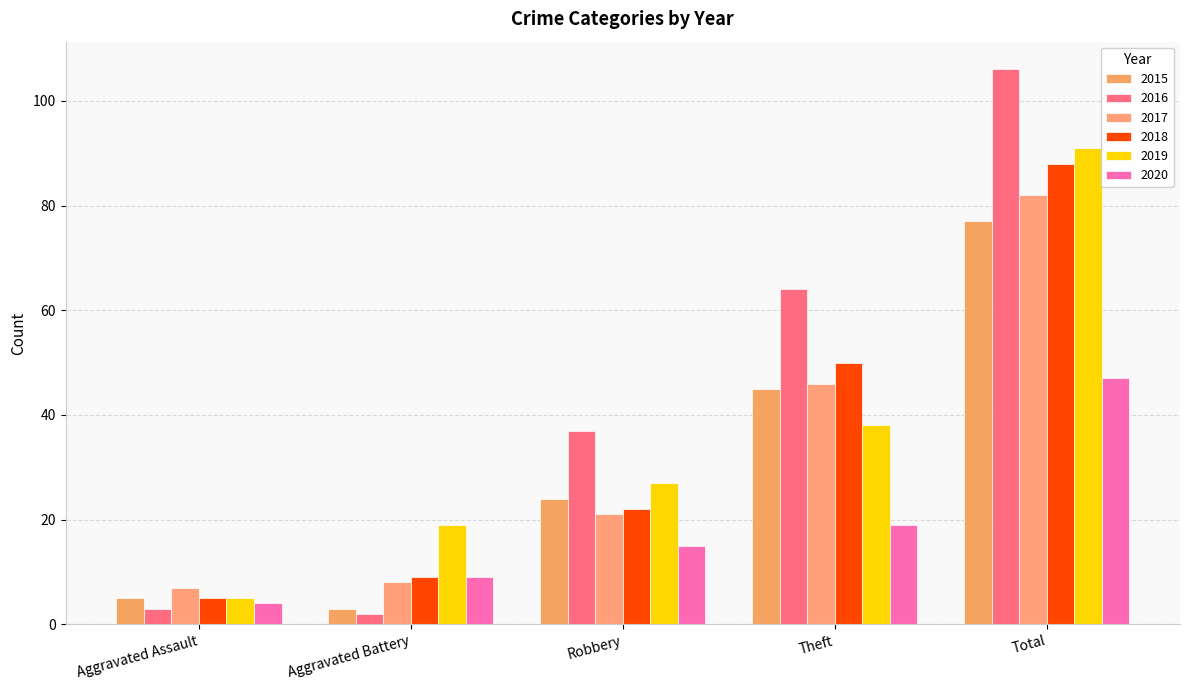

What is the difference between the 2015 values at Robbery and Total?

53